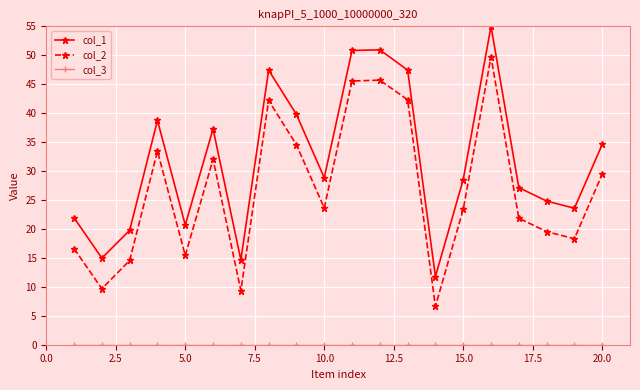

What is the value of the col_2 point at the 10th from the left?

23.6